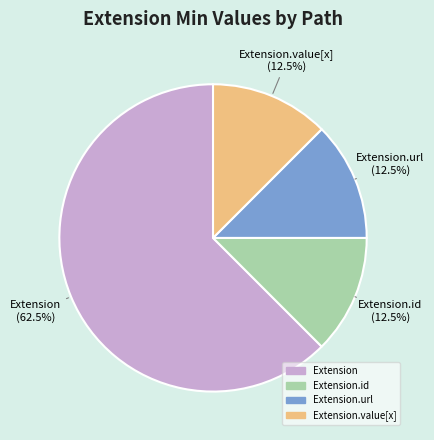

Is there a majority slice in this chart?

Yes